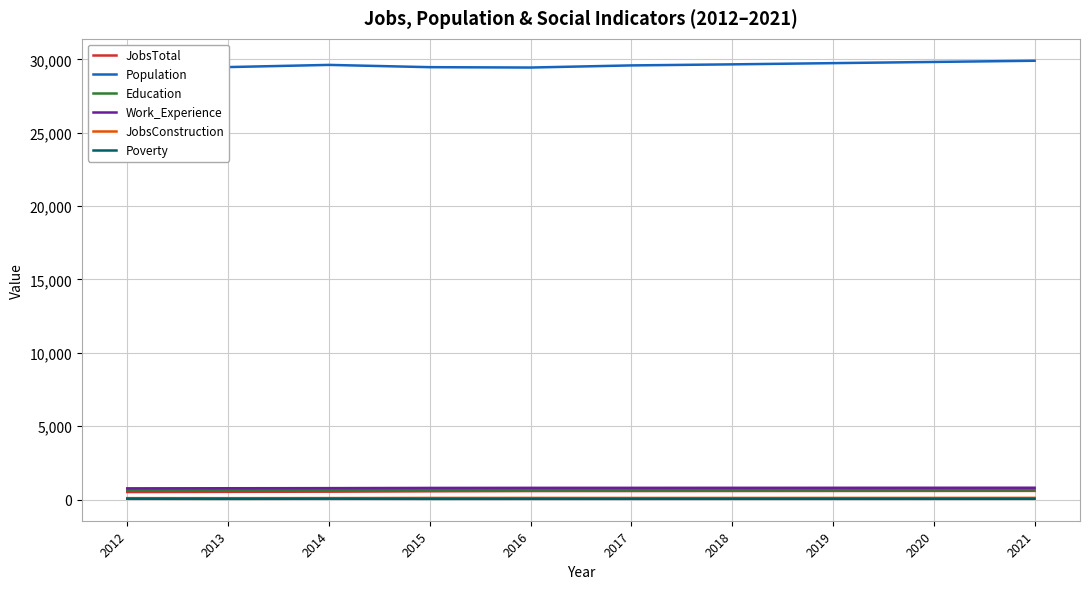

In Poverty, how many points are higher than both neighbors (excluding endpoints)?

1